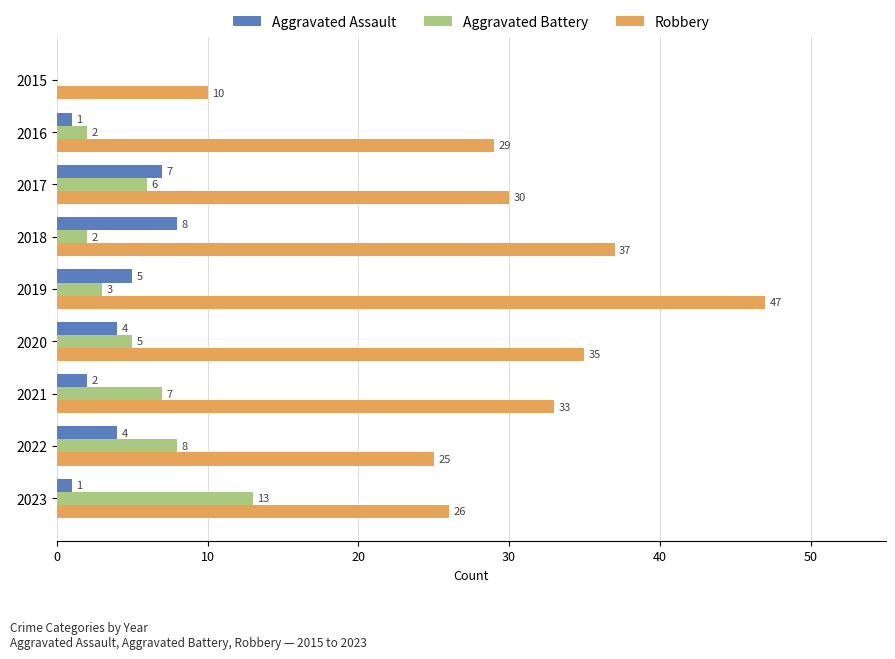

How many positive values does the Aggravated Battery series have?

8